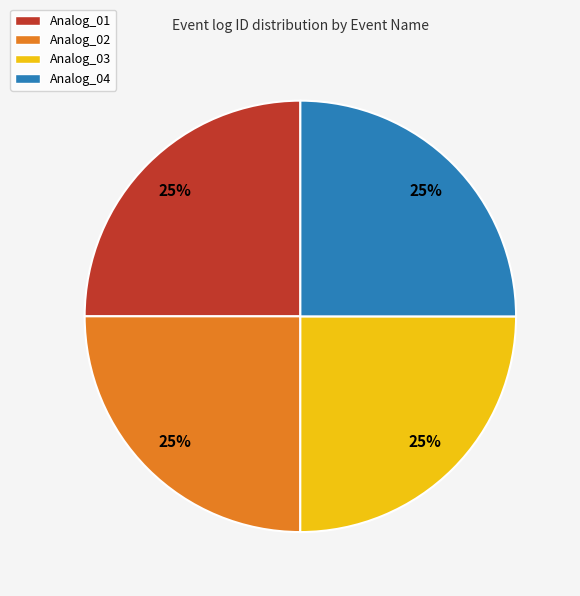

Is there a majority slice in this chart?

No